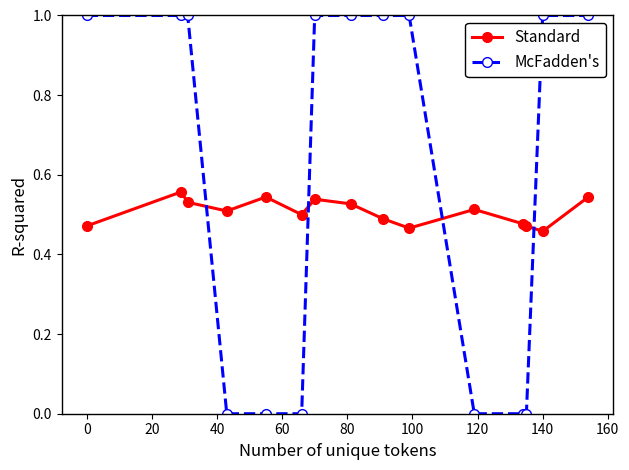

Which series has the largest total across all categories?

McFadden's